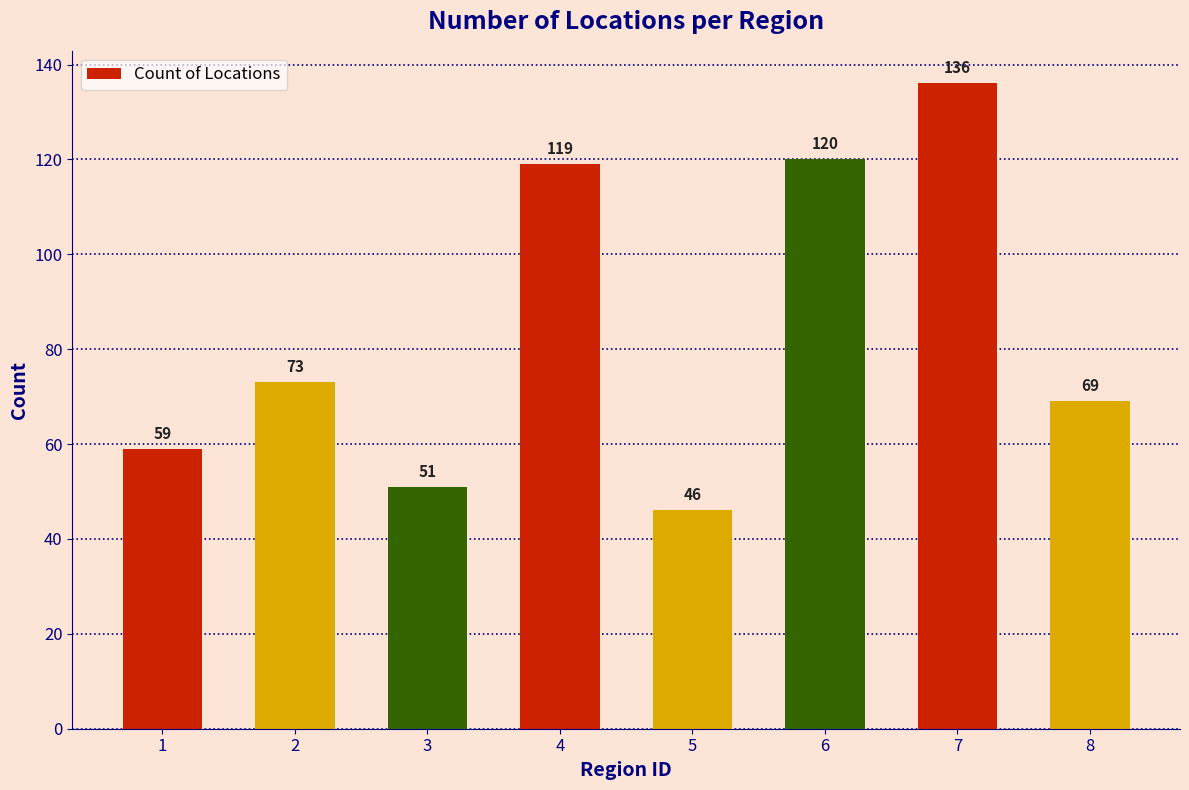

What is the average value?

84